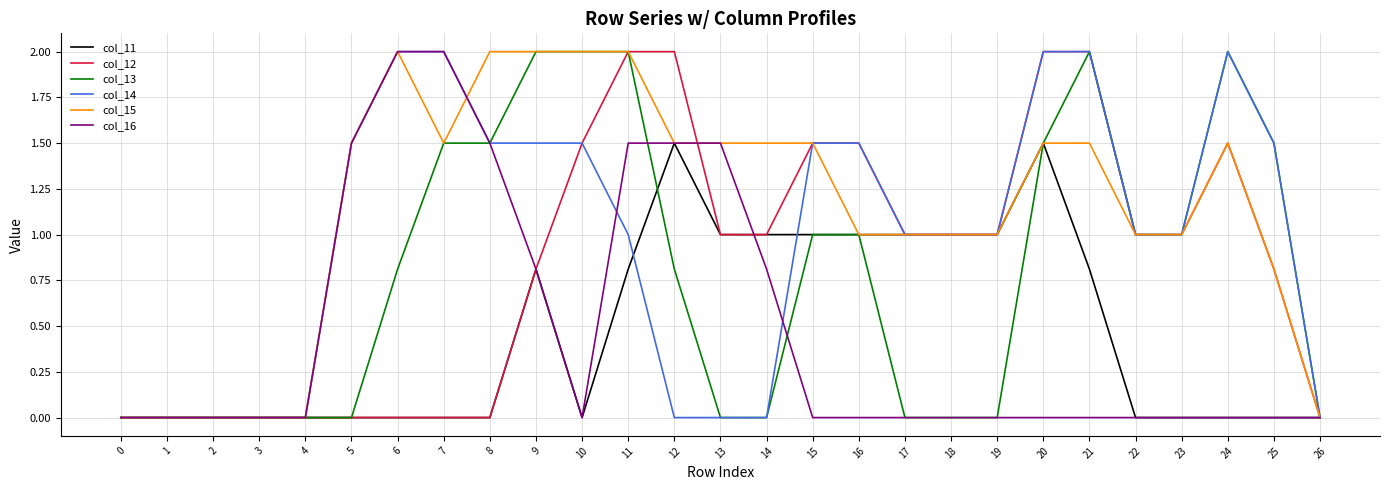

What is the spread (max minus min) of values at 7?

2.0